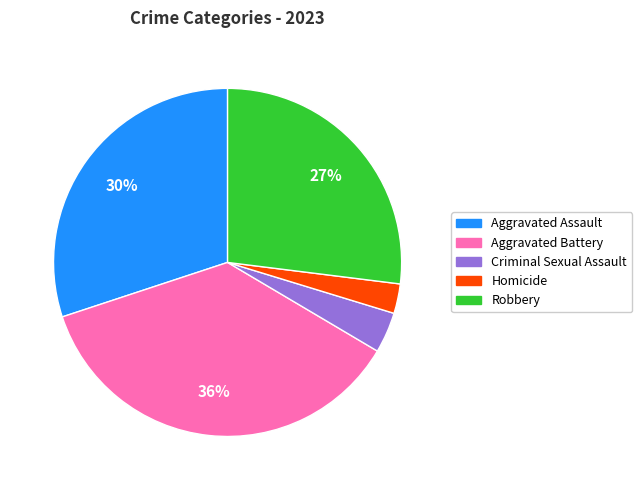

How many segments does this pie chart have?

5